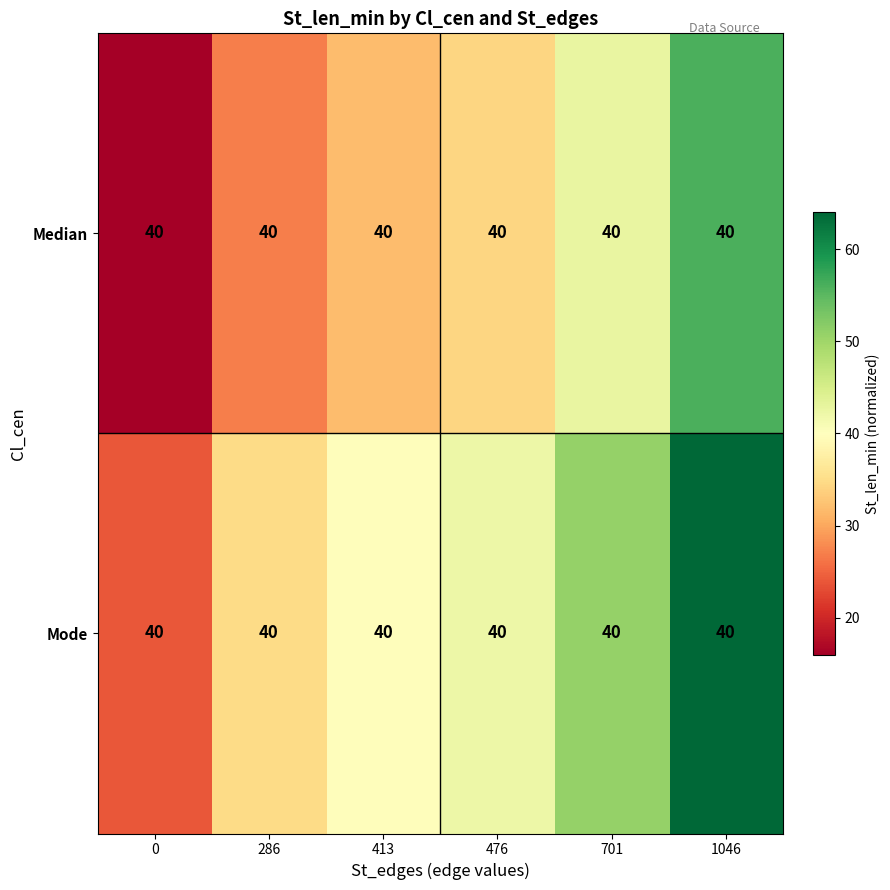

How many distinct data groups are displayed?

2